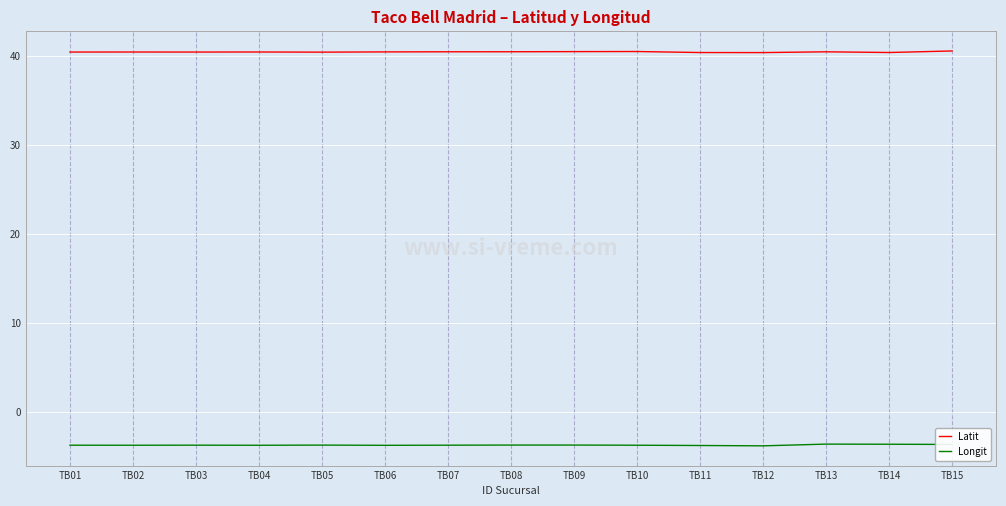

What is the difference between the highest and lowest values at TB04?

44.1